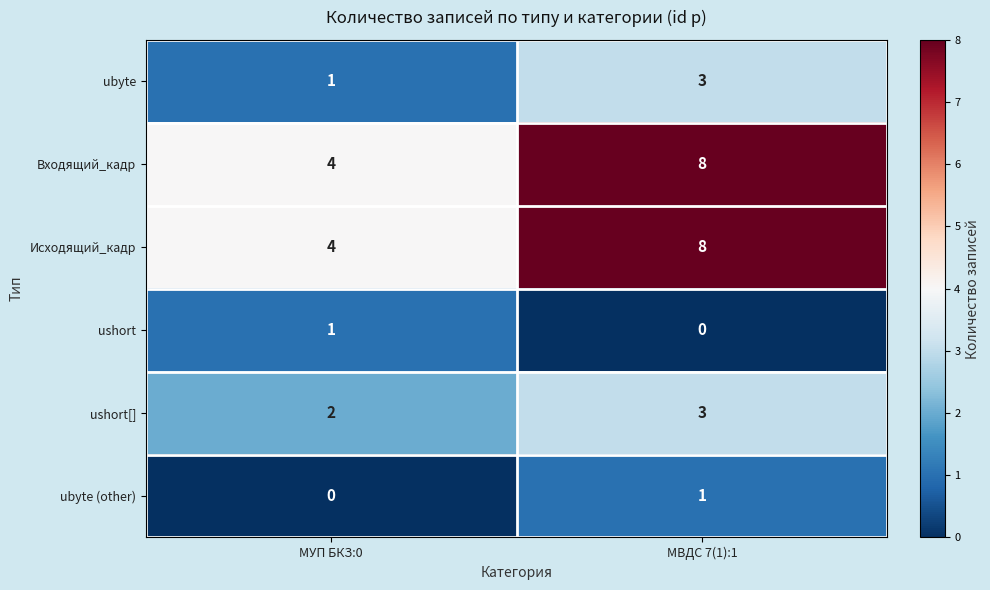

What is the total value across all series at МВДС 7(1):1?

23